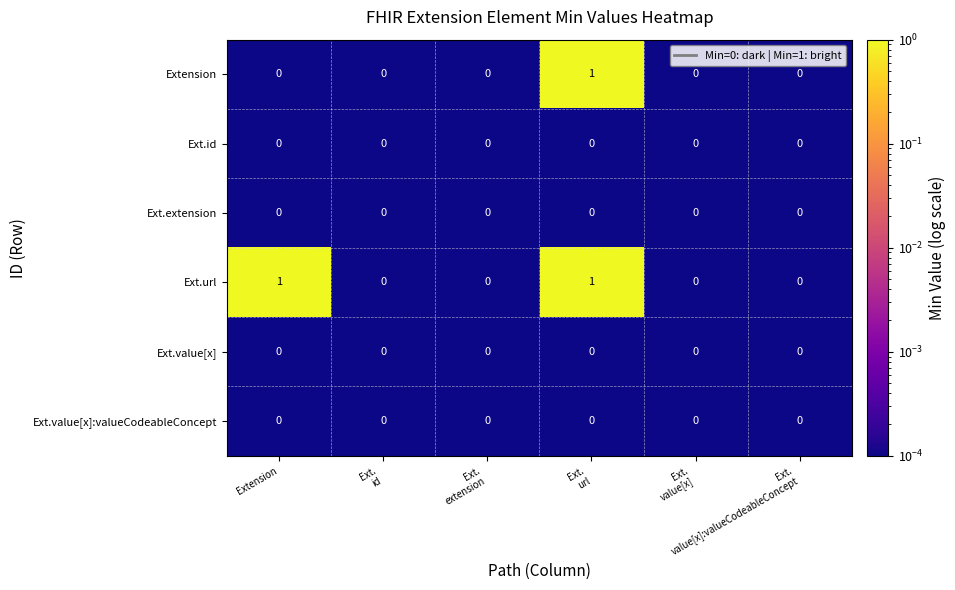

How many categories are shown in the chart?

6